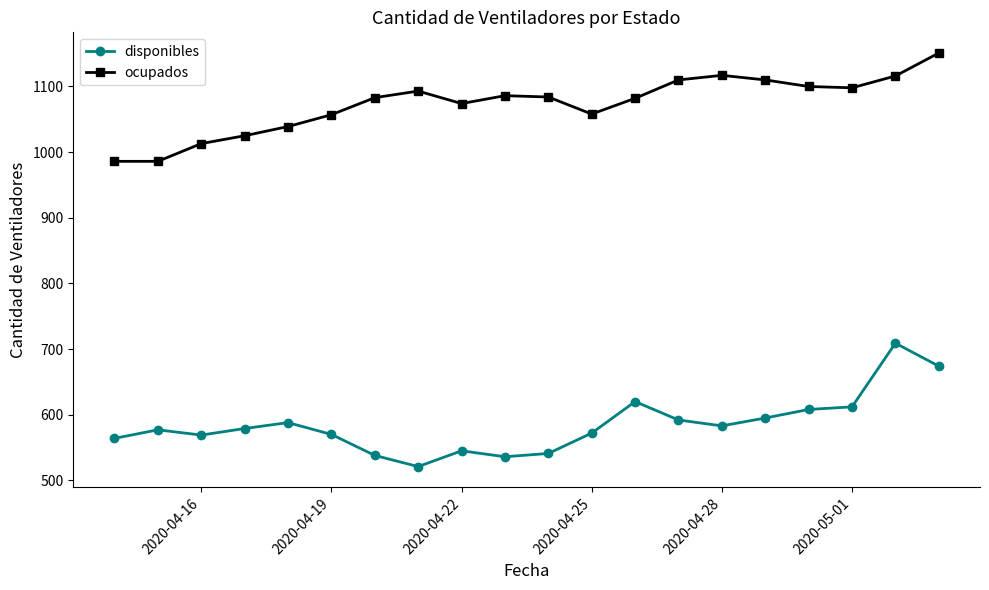

What are all the series names shown in the legend?

disponibles, ocupados